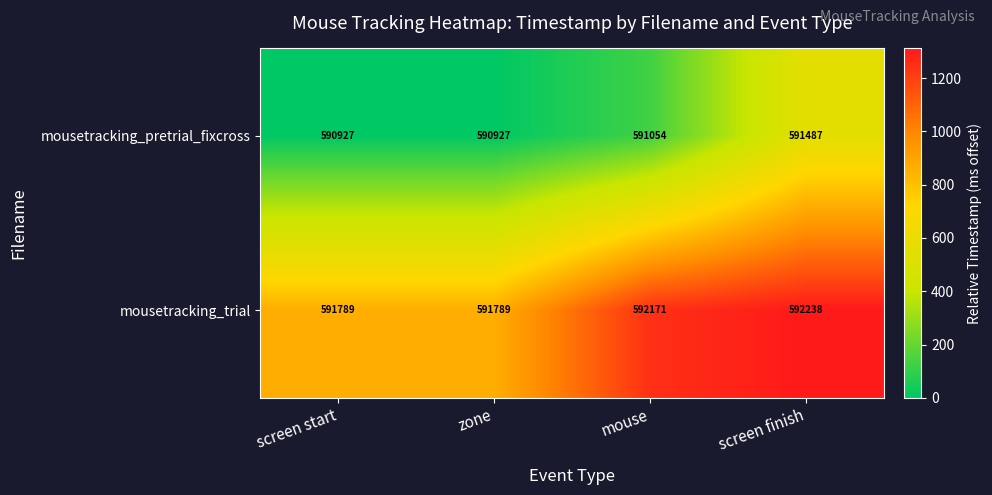

Which series changed the most between screen start and screen finish?

mousetracking_pretrial_fixcross